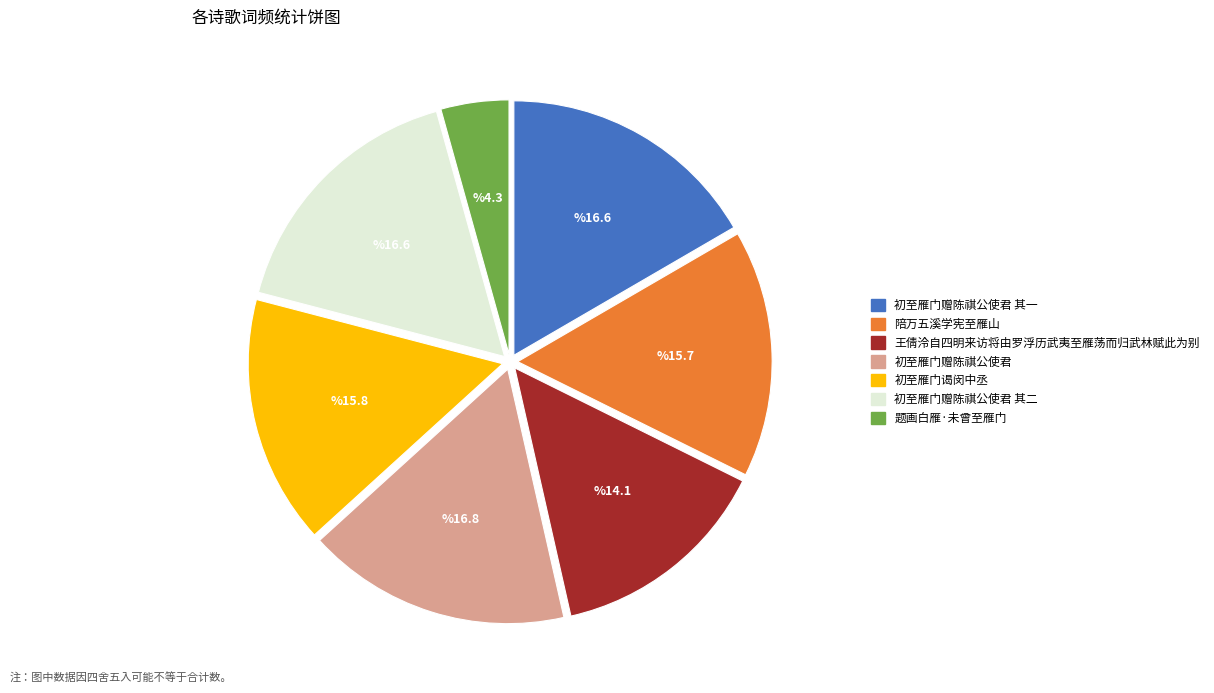

How many slices are in this pie chart?

7